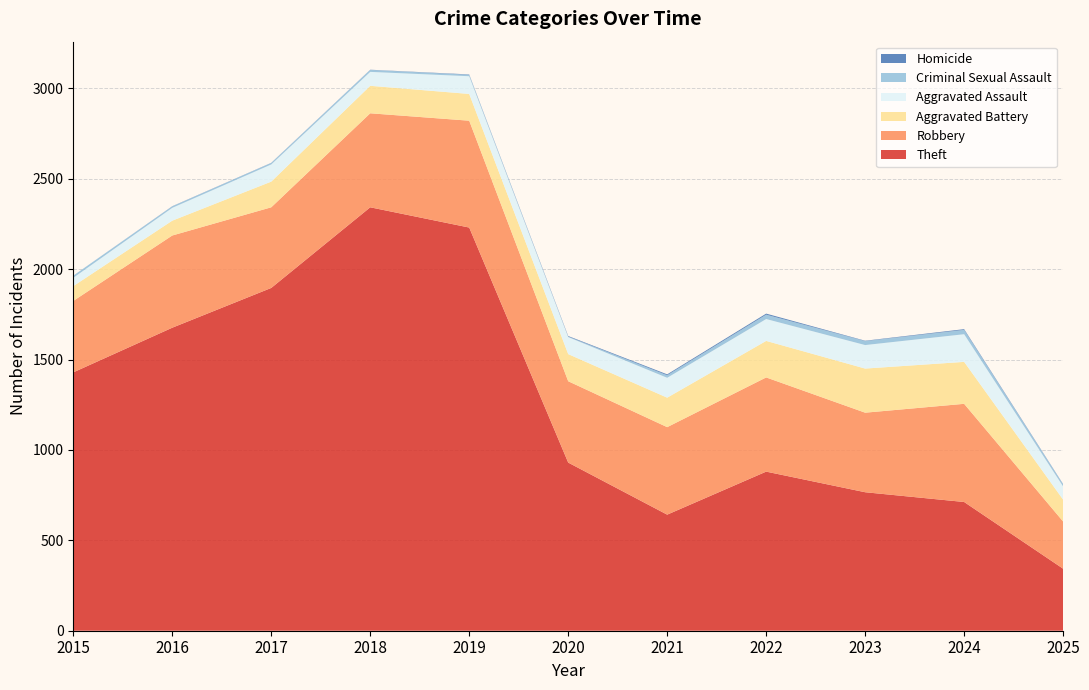

Reading left to right, extract all data points from this chart.

Theft: 2015=1429	2016=1676	2017=1896	2018=2342	2019=2230	2020=930	2021=642	2022=880	2023=766	2024=712	2025=343
Robbery: 2015=395	2016=510	2017=446	2018=520	2019=591	2020=450	2021=484	2022=521	2023=440	2024=543	2025=261
Aggravated Battery: 2015=82	2016=82	2017=142	2018=152	2019=148	2020=150	2021=163	2022=202	2023=244	2024=232	2025=121
Aggravated Assault: 2015=46	2016=71	2017=95	2018=77	2019=98	2020=94	2021=110	2022=121	2023=130	2024=153	2025=73
Criminal Sexual Assault: 2015=12	2016=8	2017=8	2018=11	2019=8	2020=3	2021=14	2022=24	2023=22	2024=24	2025=11
Homicide: 2015=0	2016=1	2017=1	2018=1	2019=2	2020=3	2021=5	2022=6	2023=2	2024=4	2025=2